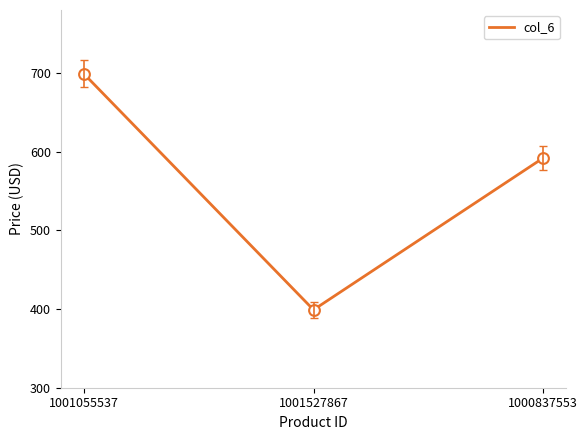

Approximately how many times larger is the value at 1001527867 compared to 1000837553?

0.7